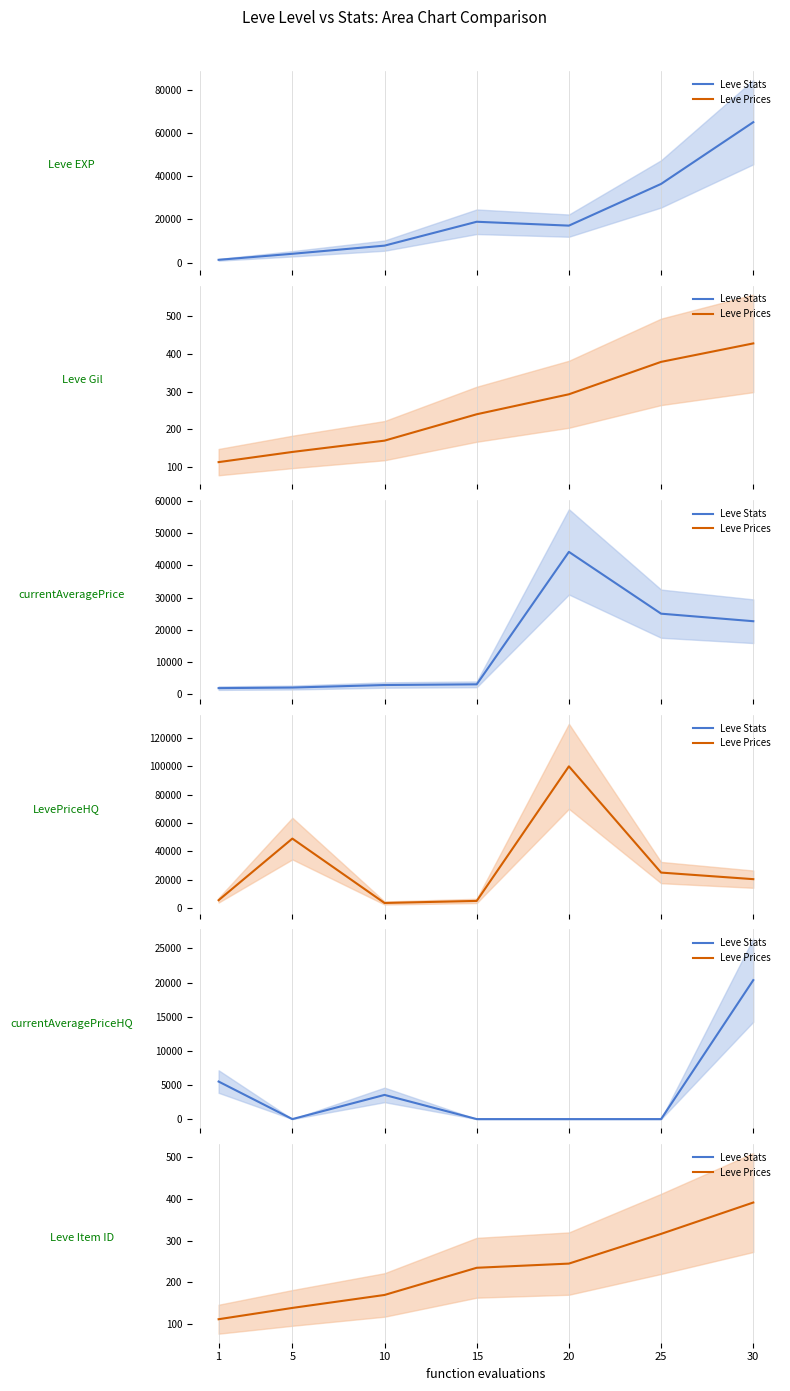

What is the difference between the maximum and minimum values in the currentAveragePrice series?

42422